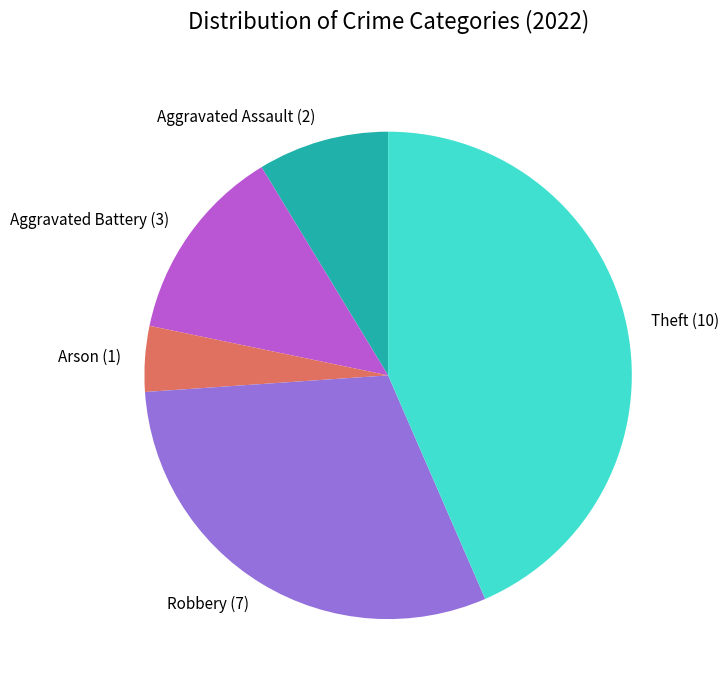

Is it true that Aggravated Battery is 13% of the pie?

True